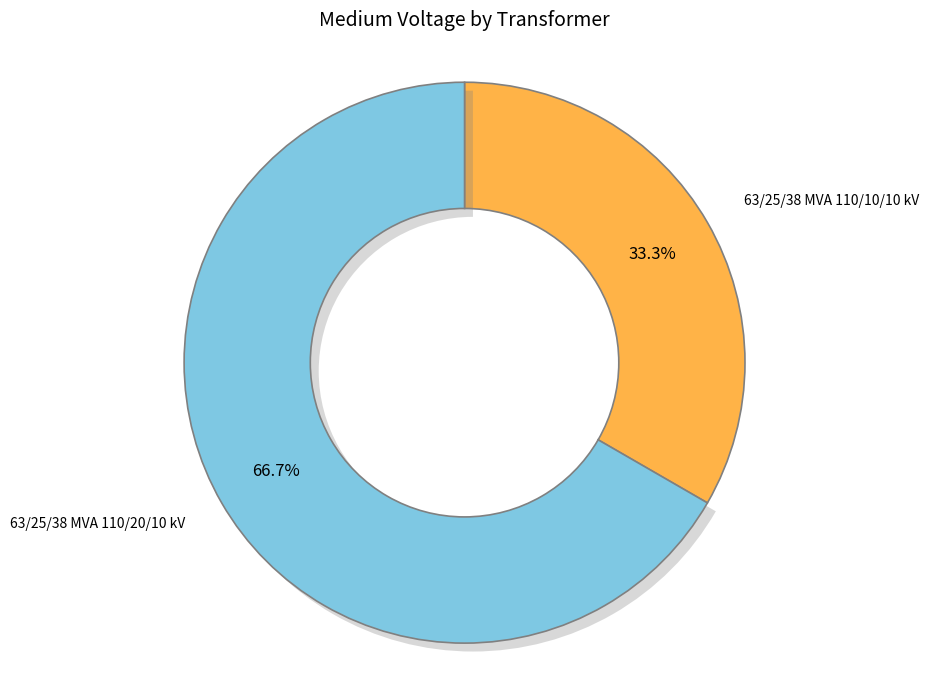

How many slices are in this pie chart?

2